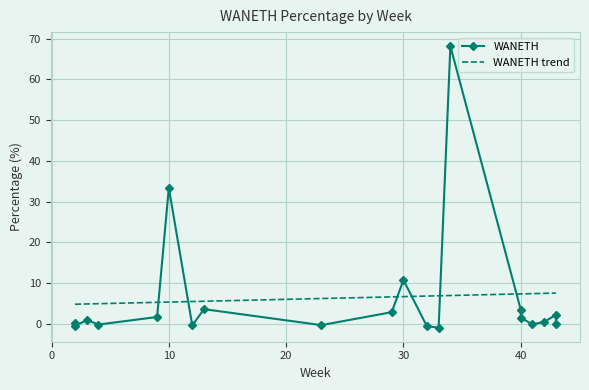

What is the lowest value of the WANETH trend series?

4.8